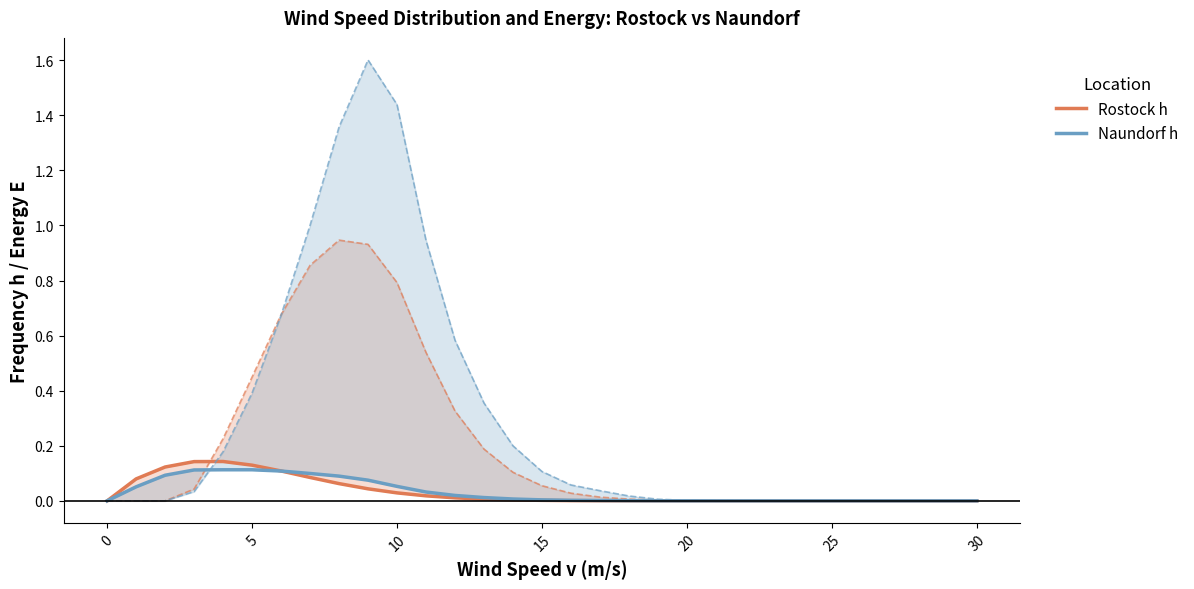

Reading left to right, extract all data points from this chart.

Rostock h: 0.0	0.1	0.1	0.1	0.1	0.1	0.1	0.1	0.1	0.0	0.0	0.0	0.0	0.0	0.0	0.0	0.0	0.0	0.0	0.0	0.0	0.0	0.0	0.0	0.0	0.0	0.0	0.0	0.0	0.0	0.0
Naundorf h: 0.0	0.1	0.1	0.1	0.1	0.1	0.1	0.1	0.1	0.1	0.1	0.0	0.0	0.0	0.0	0.0	0.0	0.0	0.0	0.0	0.0	0.0	0.0	0.0	0.0	0.0	0.0	0.0	0.0	0.0	0.0